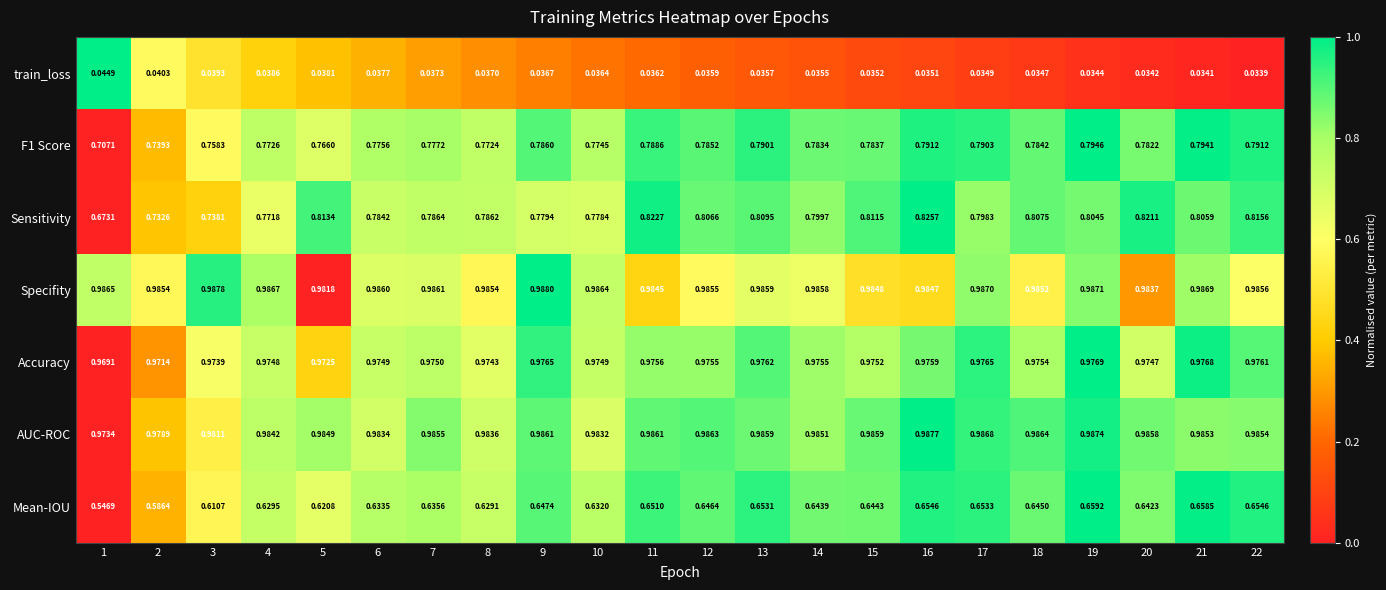

Which series has the widest spread of values?

Sensitivity